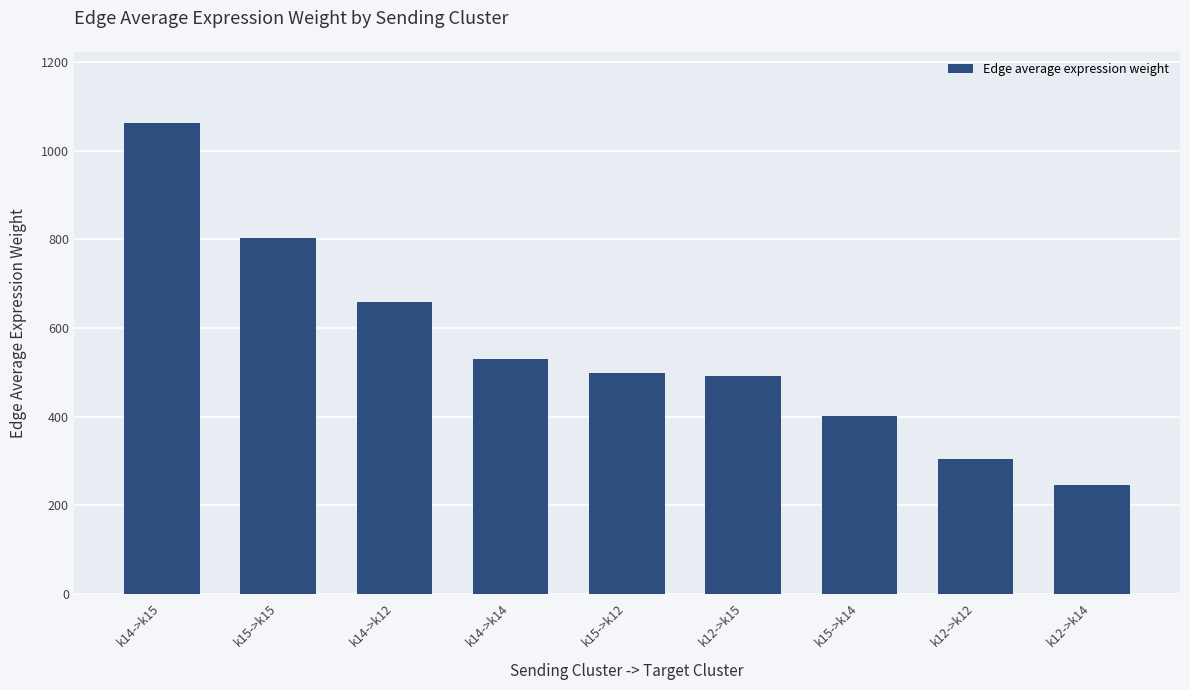

What is the change in value from k14->k12 to k14->k14?

-127.4